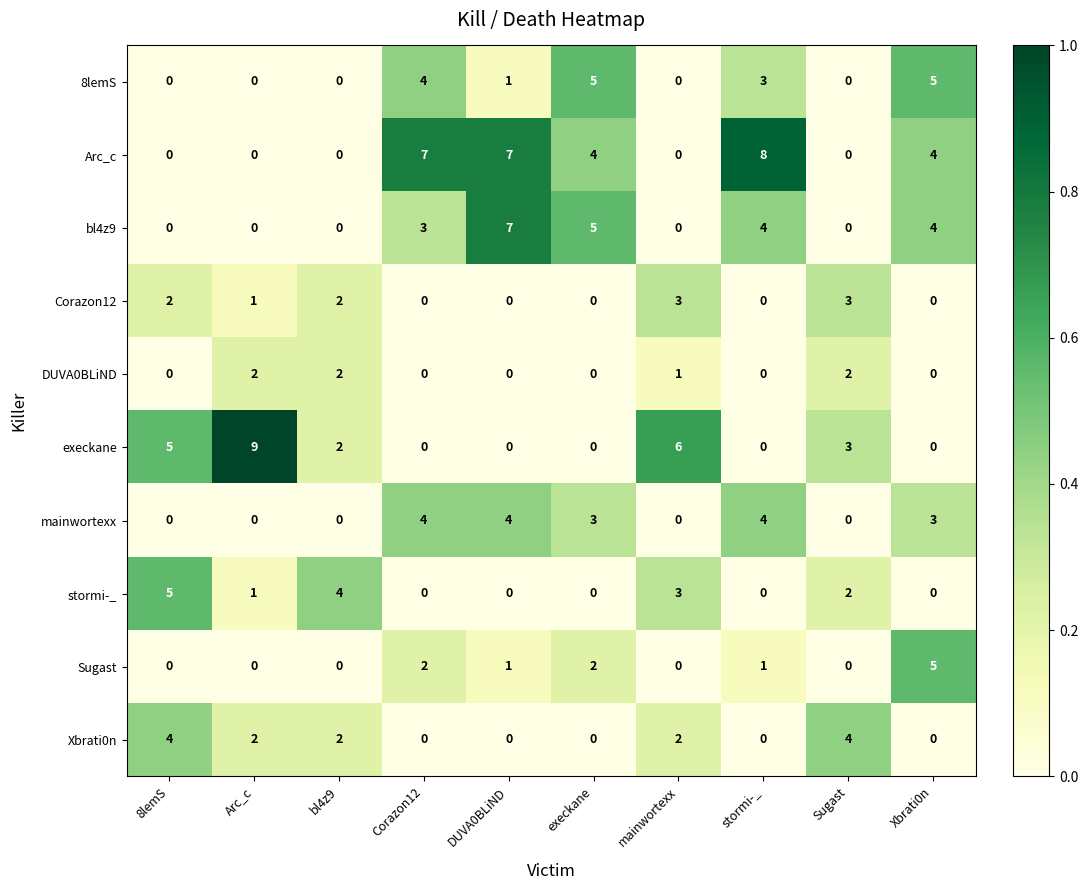

At which category is the sum across all series the highest?

Xbrati0n